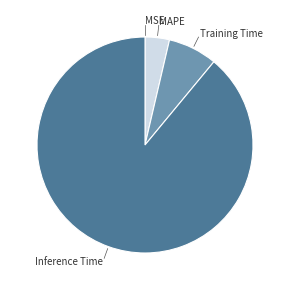

What is the majority slice?

Inference Time